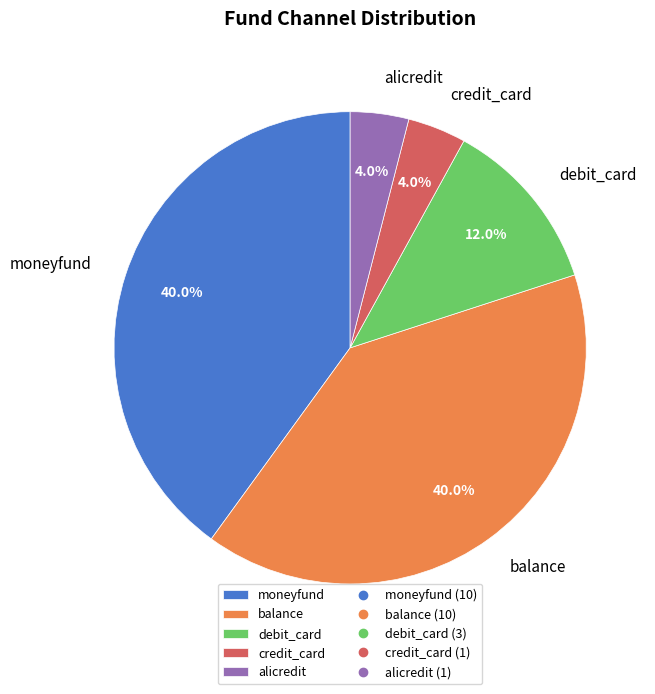

True or false: moneyfund accounts for 40% of the total.

True